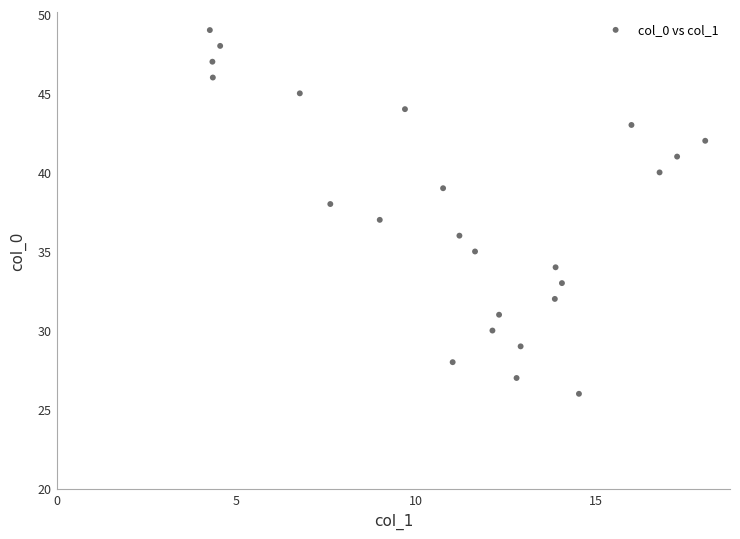

What is the range of Y values (max minus min)?

23